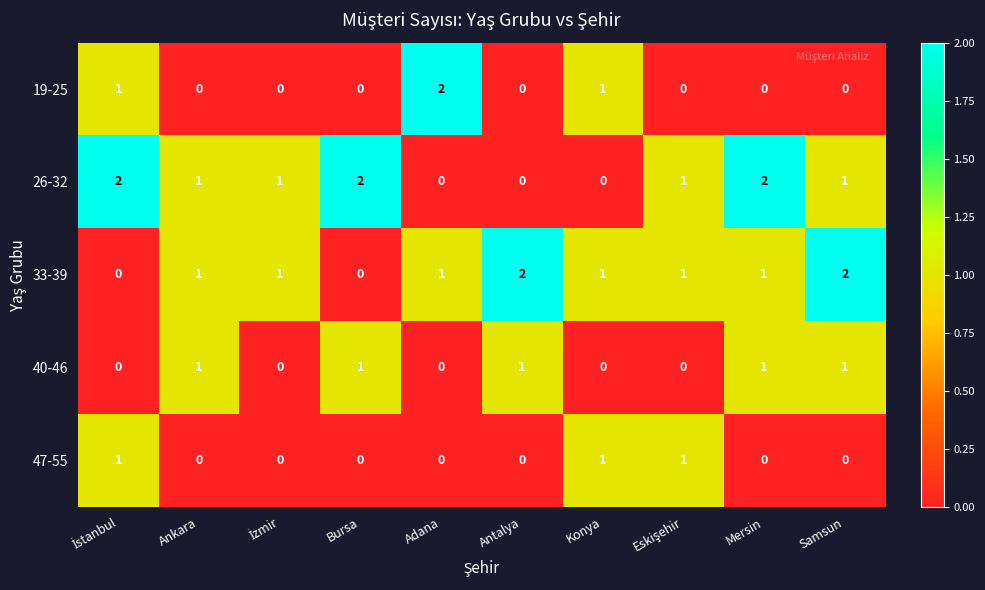

Which series changed the most between Ankara and Mersin?

26-32